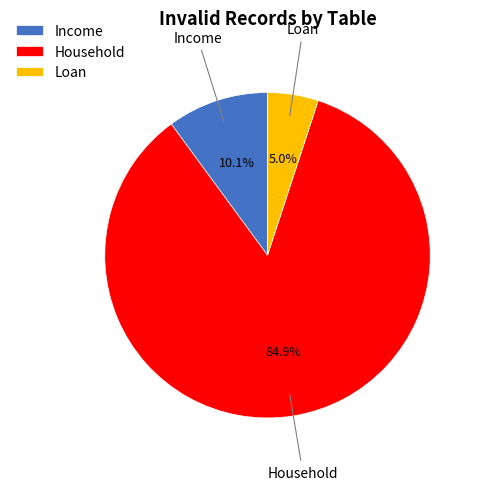

To the nearest percent, what is the difference between the largest and smallest slice percentages?

80%